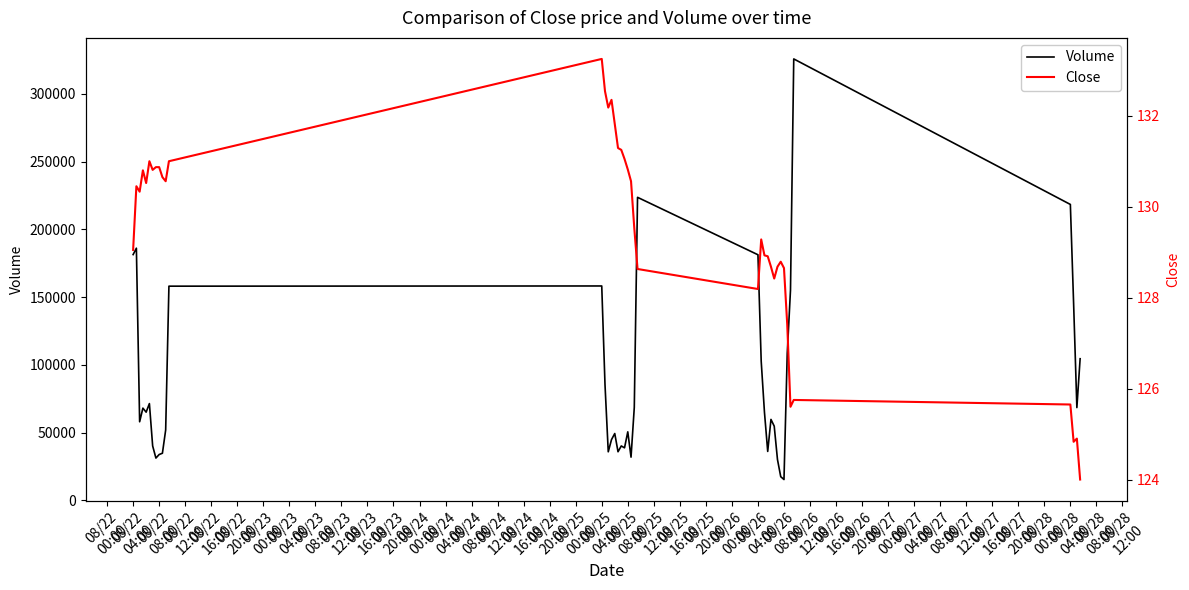

Is the value of Close at 08/23
16:00 greater than the value of Volume at 08/28
04:00?

No